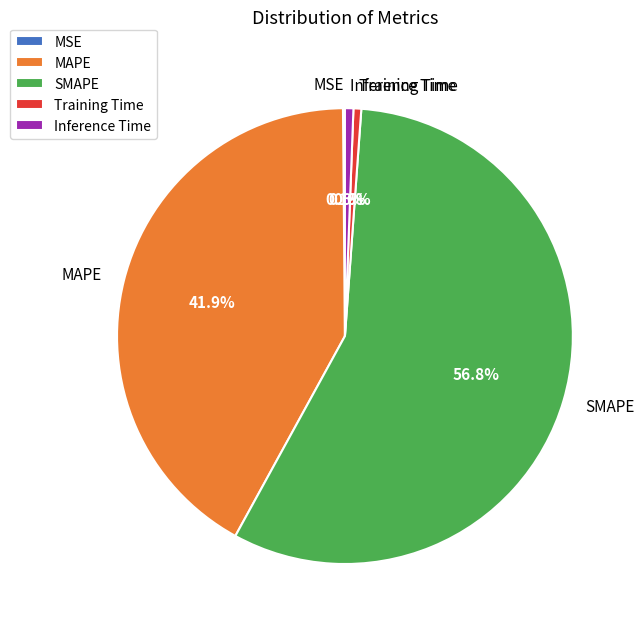

To the nearest percent, what is the difference between the largest and smallest slice percentages?

57%